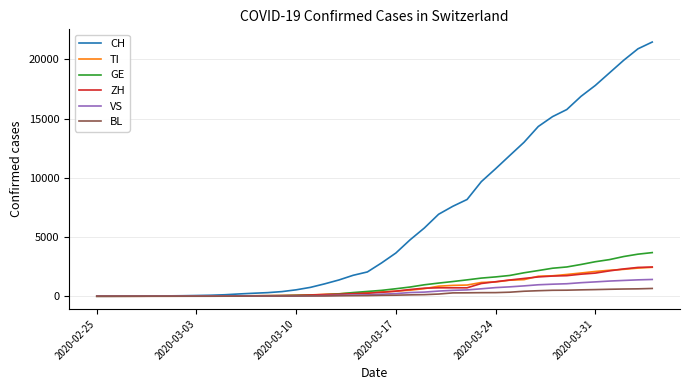

Which series has the largest total across all categories?

CH